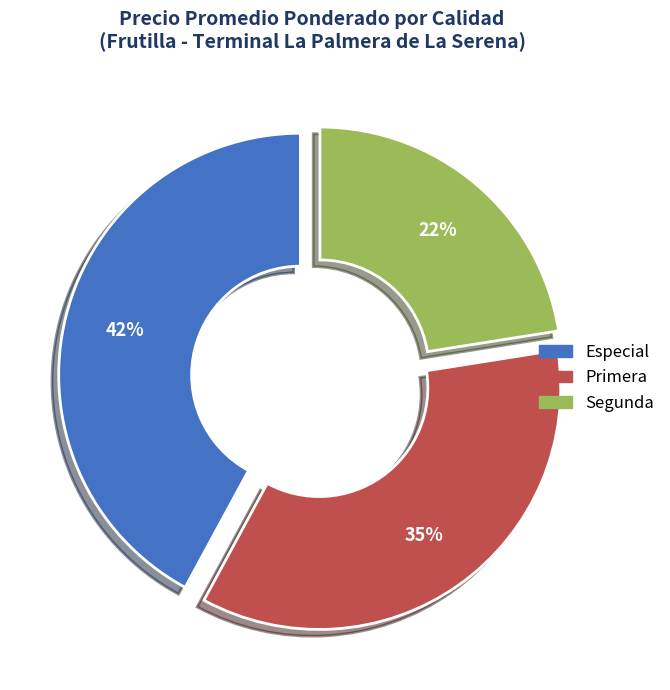

What is the largest slice in the pie chart?

Especial